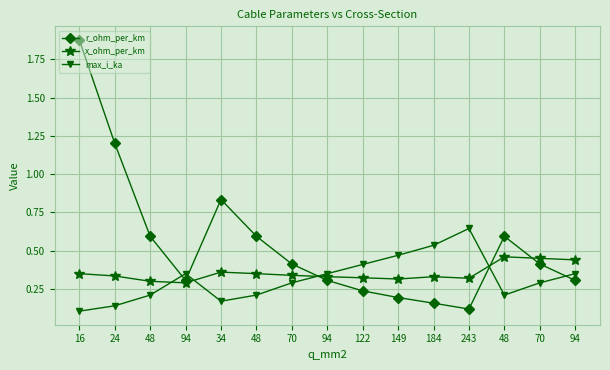

What is the label of the 7th point from the right?

122